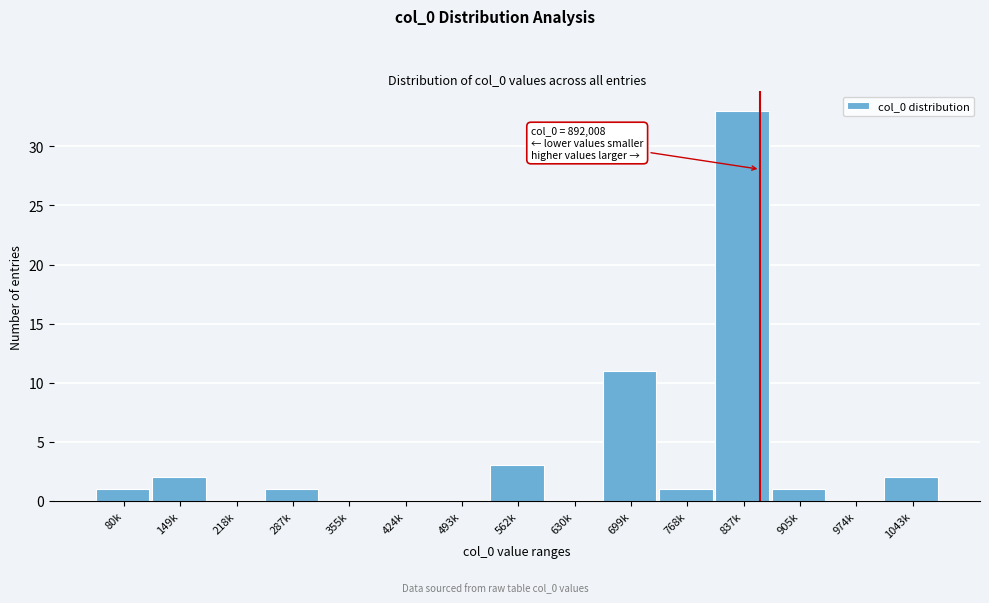

Reading left to right, transcribe all the data shown in this chart.

80k=1	149k=2	218k=0	287k=1	355k=0	424k=0	493k=0	562k=3	630k=0	699k=11	768k=1	837k=33	905k=1	974k=0	1043k=2